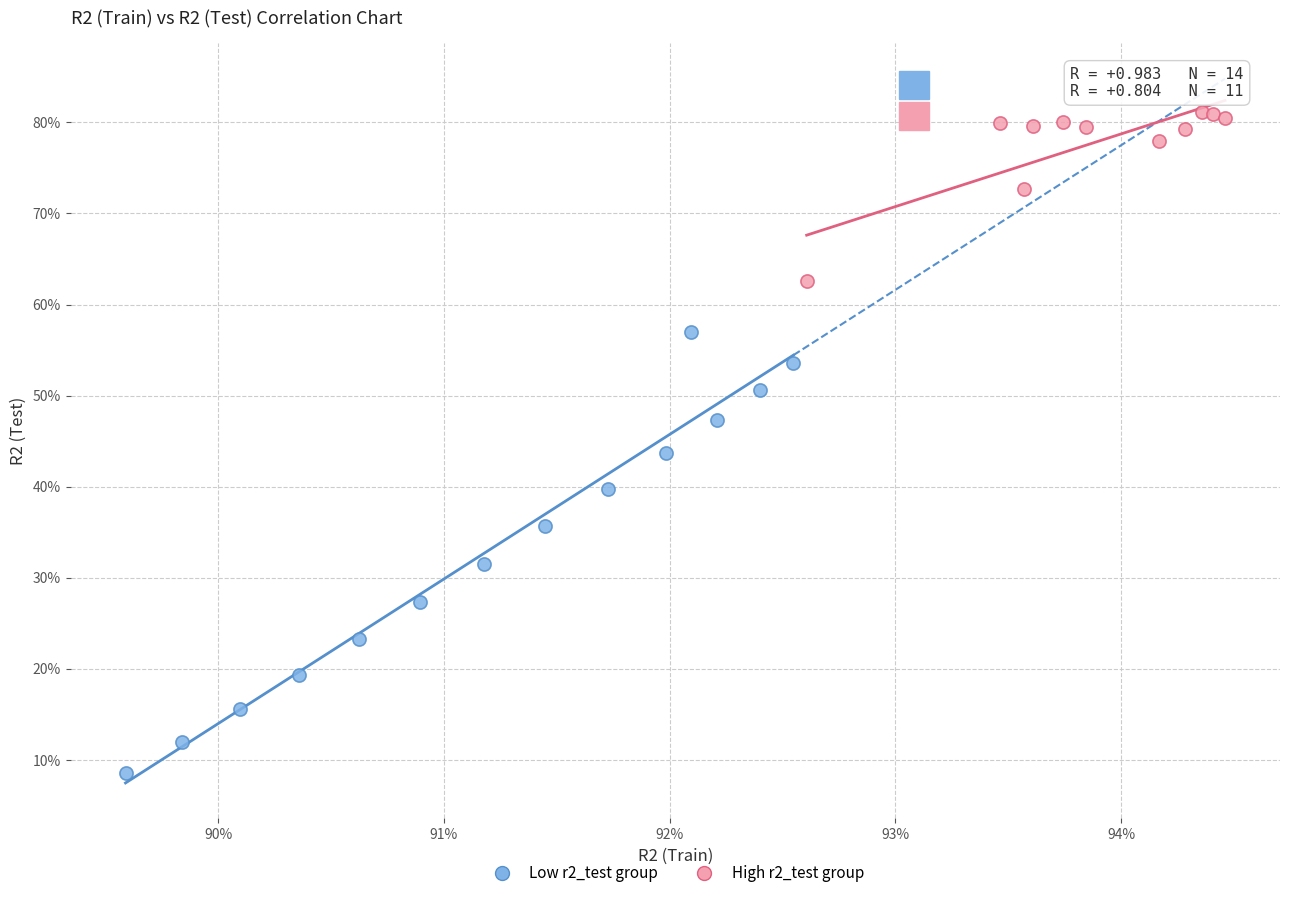

Which series has the widest spread of Y values?

Low r2_test group